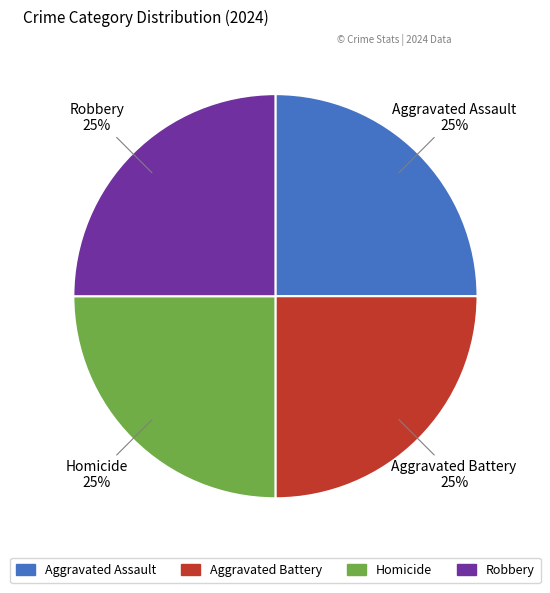

Does any single category account for the majority?

No